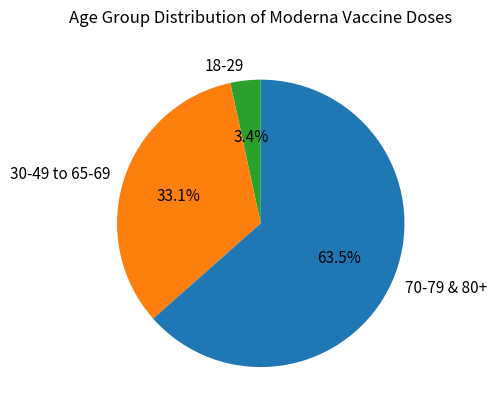

Which has a higher value, 70-79 & 80+ or 18-29?

70-79 & 80+